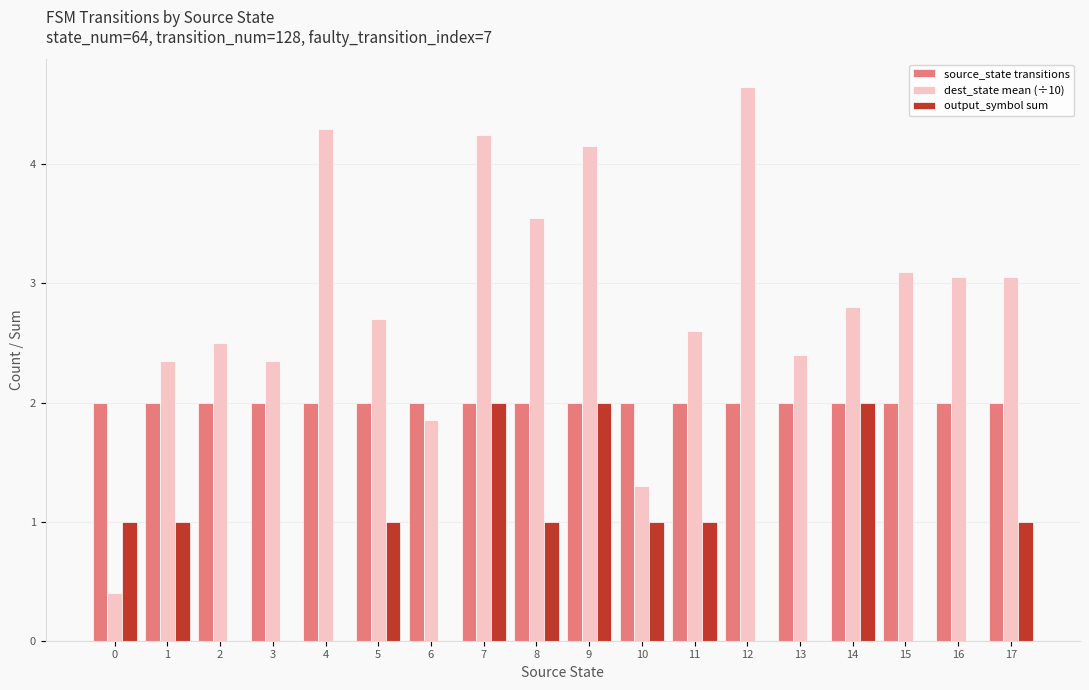

How many distinct data groups are displayed?

3